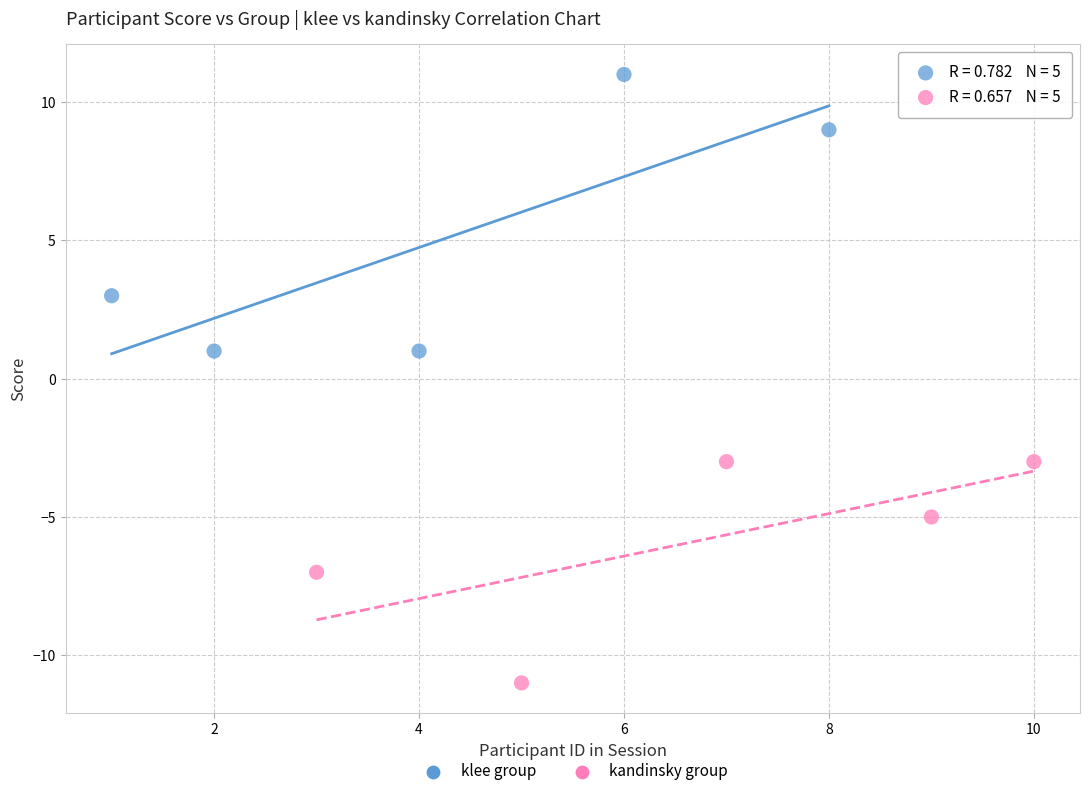

Which series has the largest Y range (max minus min)?

klee group